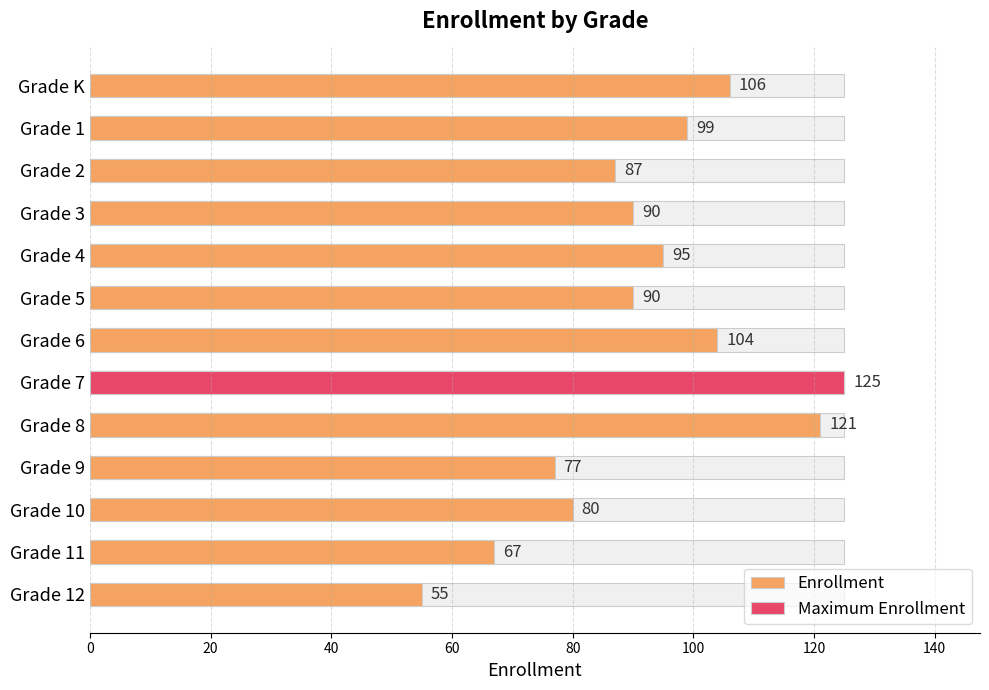

What is the difference between the maximum and minimum values?

70